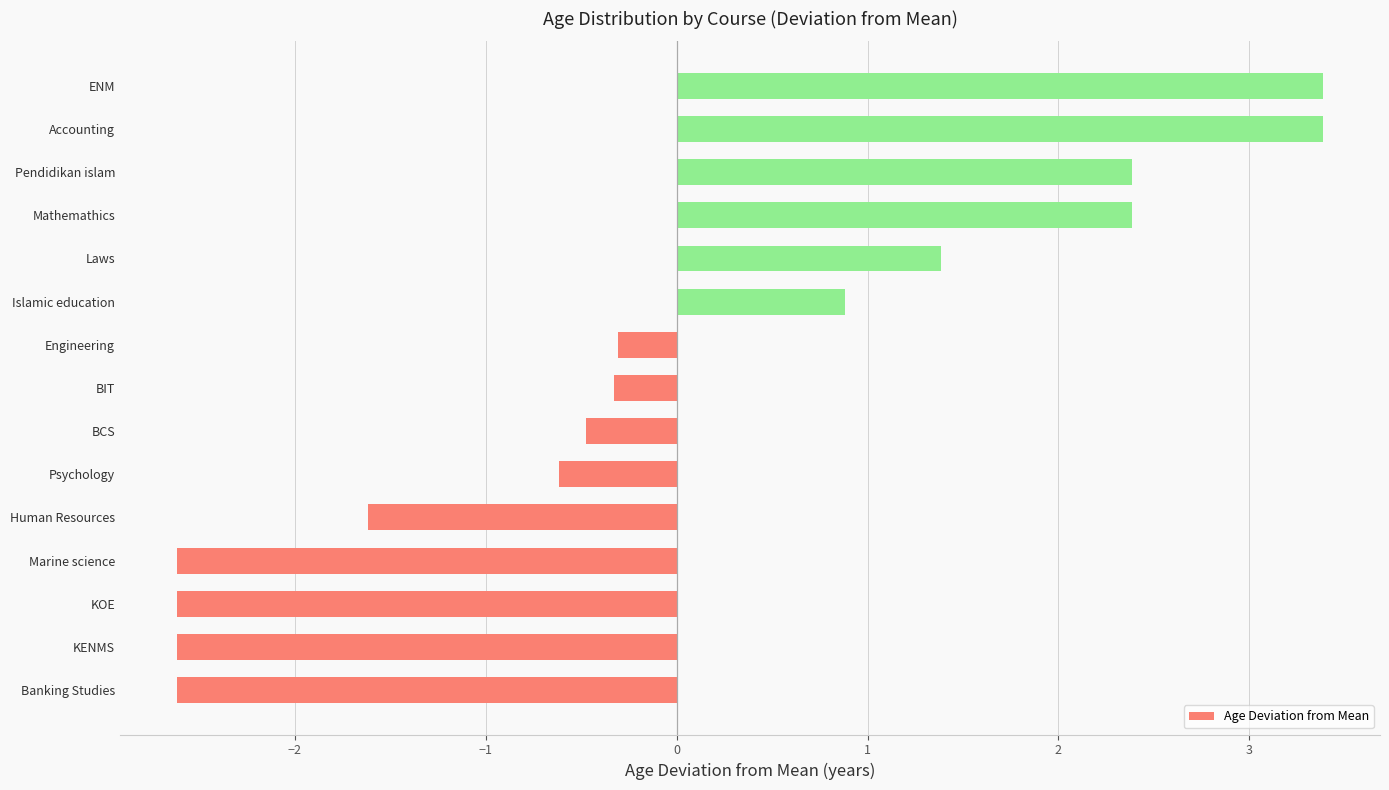

What is the difference between the maximum and second lowest values?

6.0